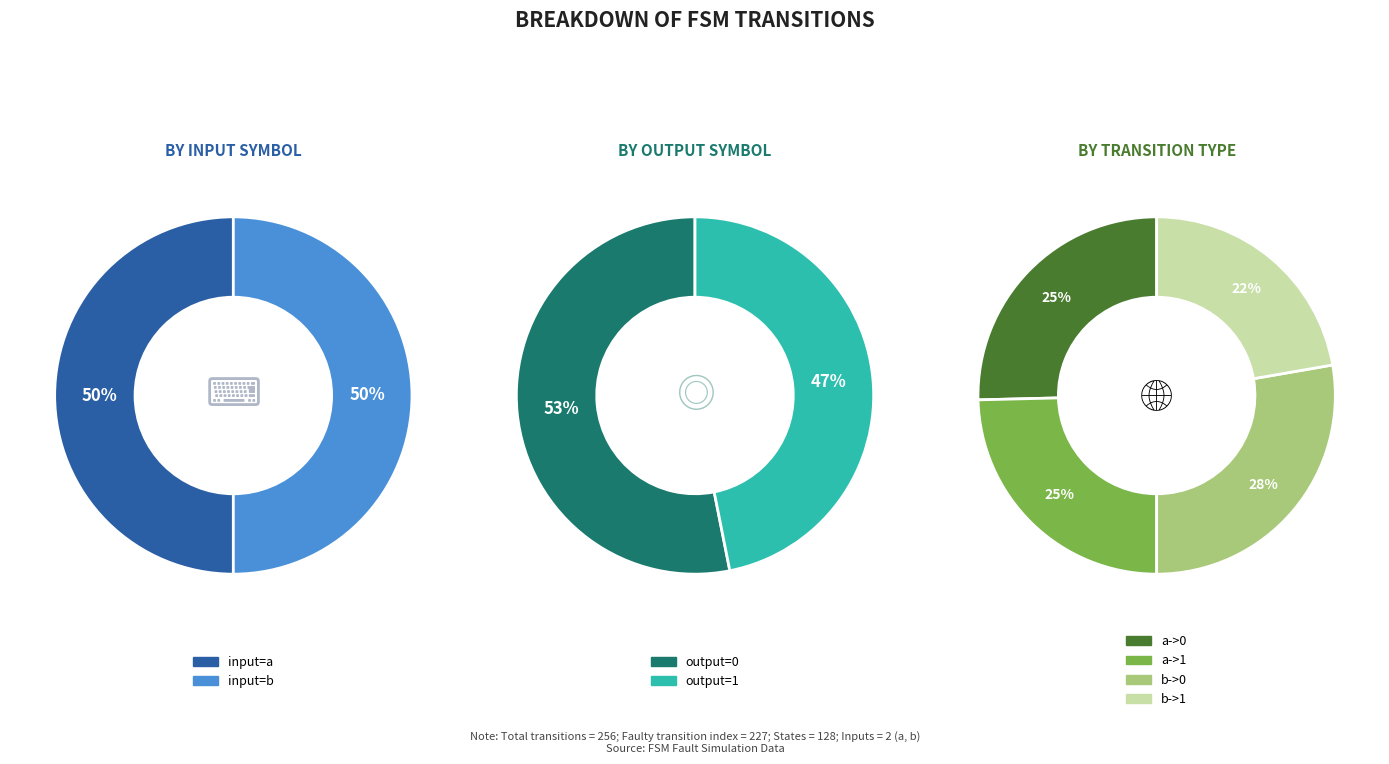

What portion of the pie excludes output_symbol=0 & input=a?

74.6%